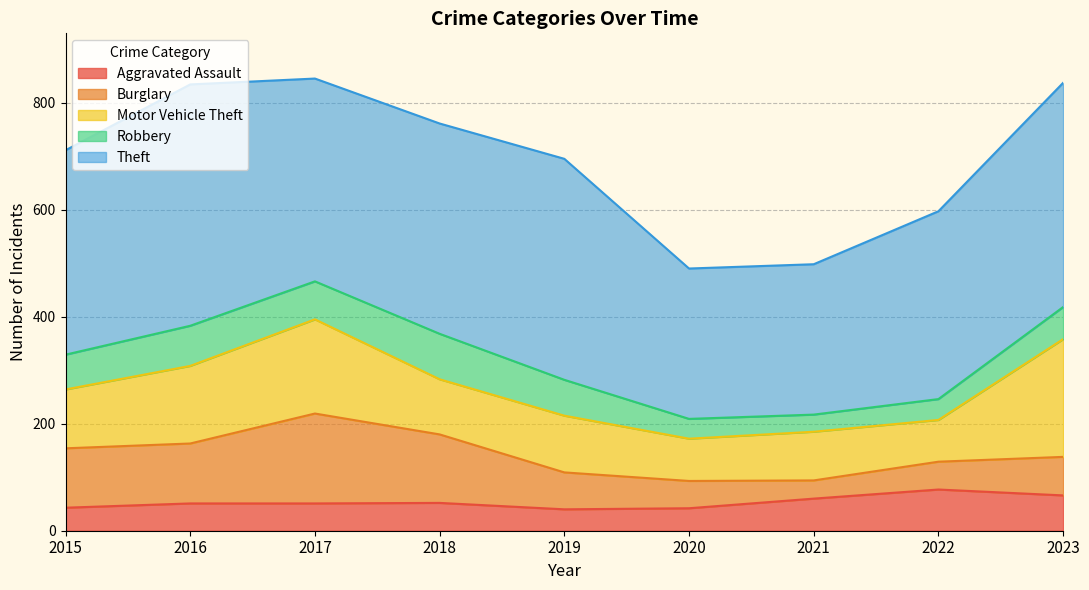

Which series has the largest total across all categories?

Theft